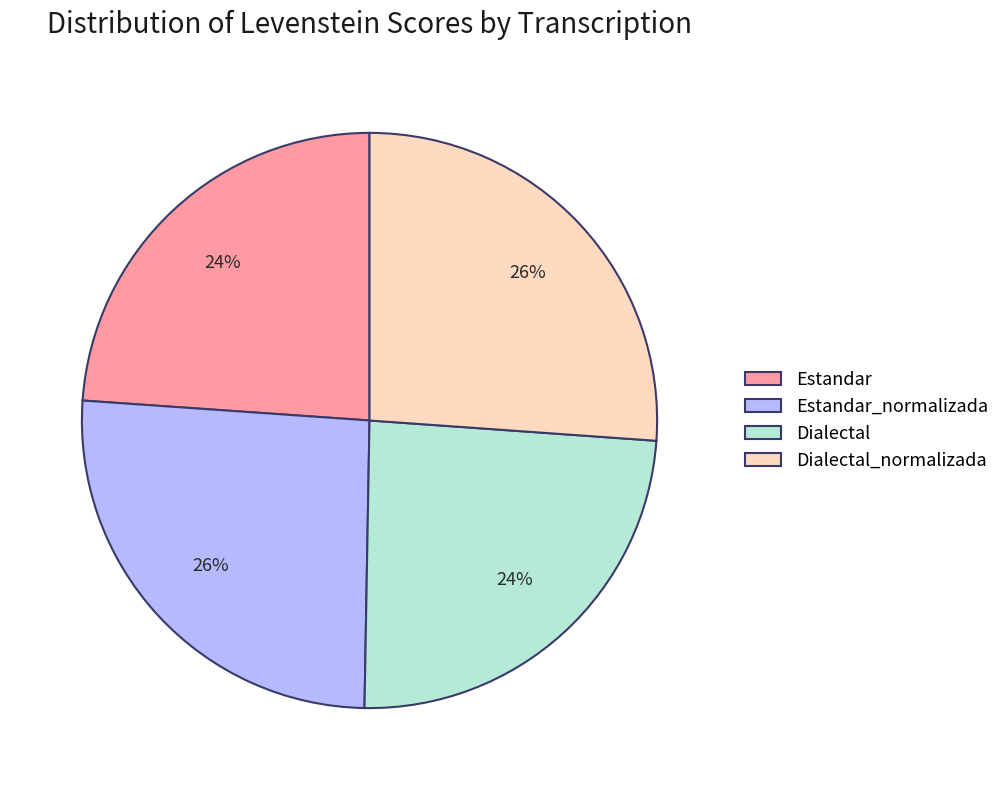

Between Dialectal and Dialectal_normalizada, which is larger?

Dialectal_normalizada